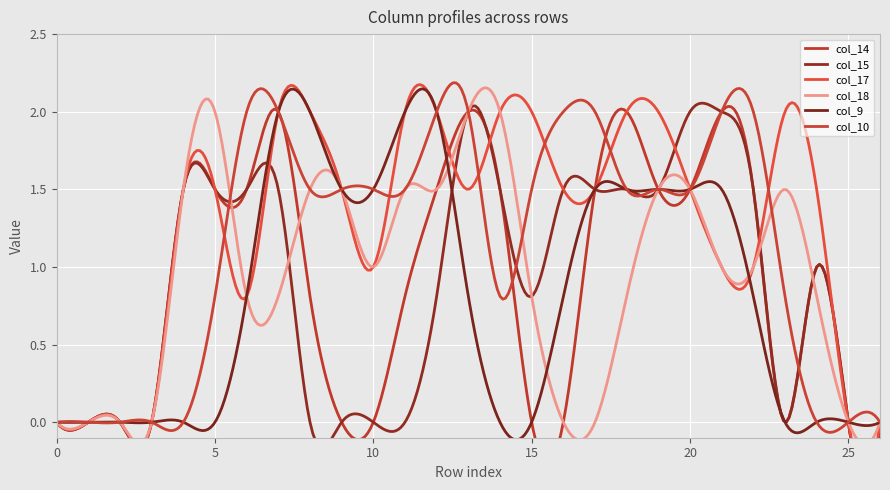

The col_9 series shows 3.3 at 8. True or false?

False